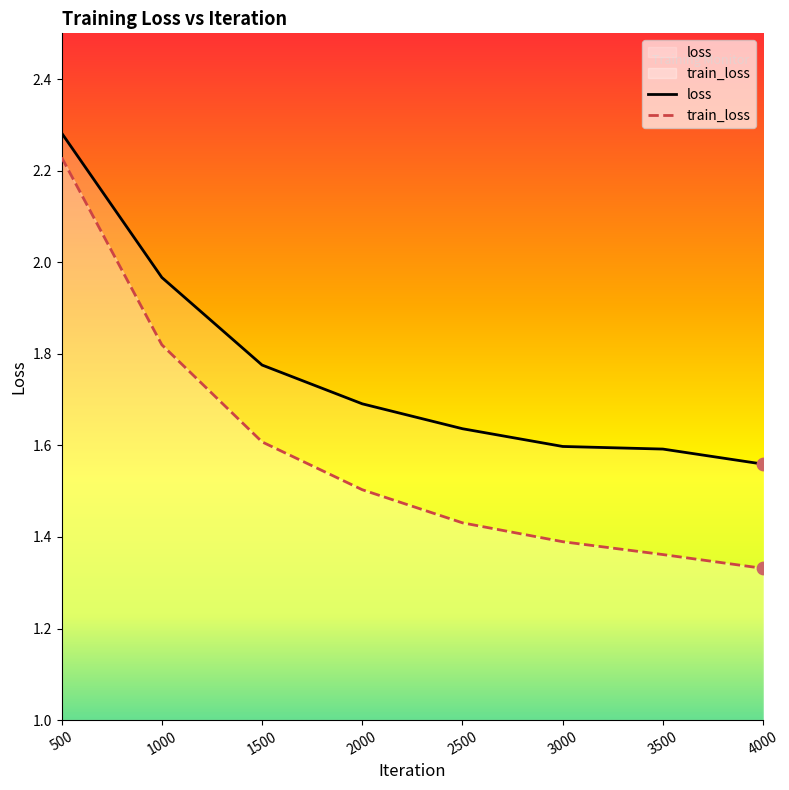

What are all the series names shown in the legend?

loss, train_loss